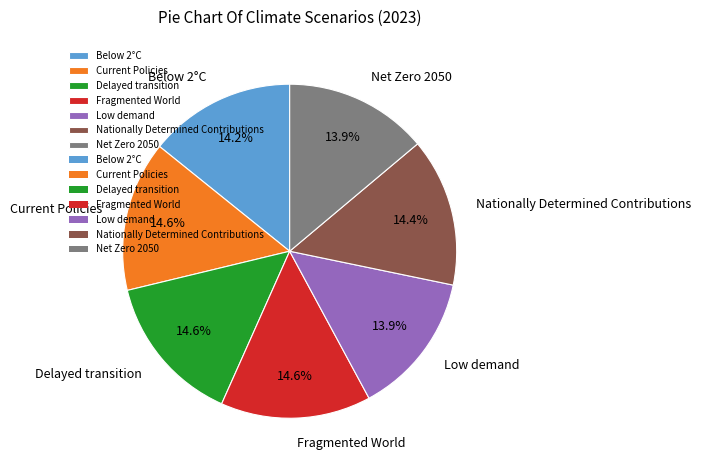

To the nearest percent, what is the combined percentage of Below 2°C and Low demand?

28%